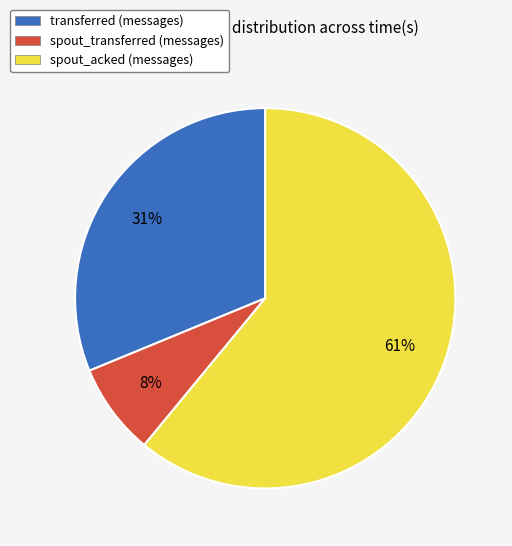

Is there any slice that represents more than half of the pie?

Yes